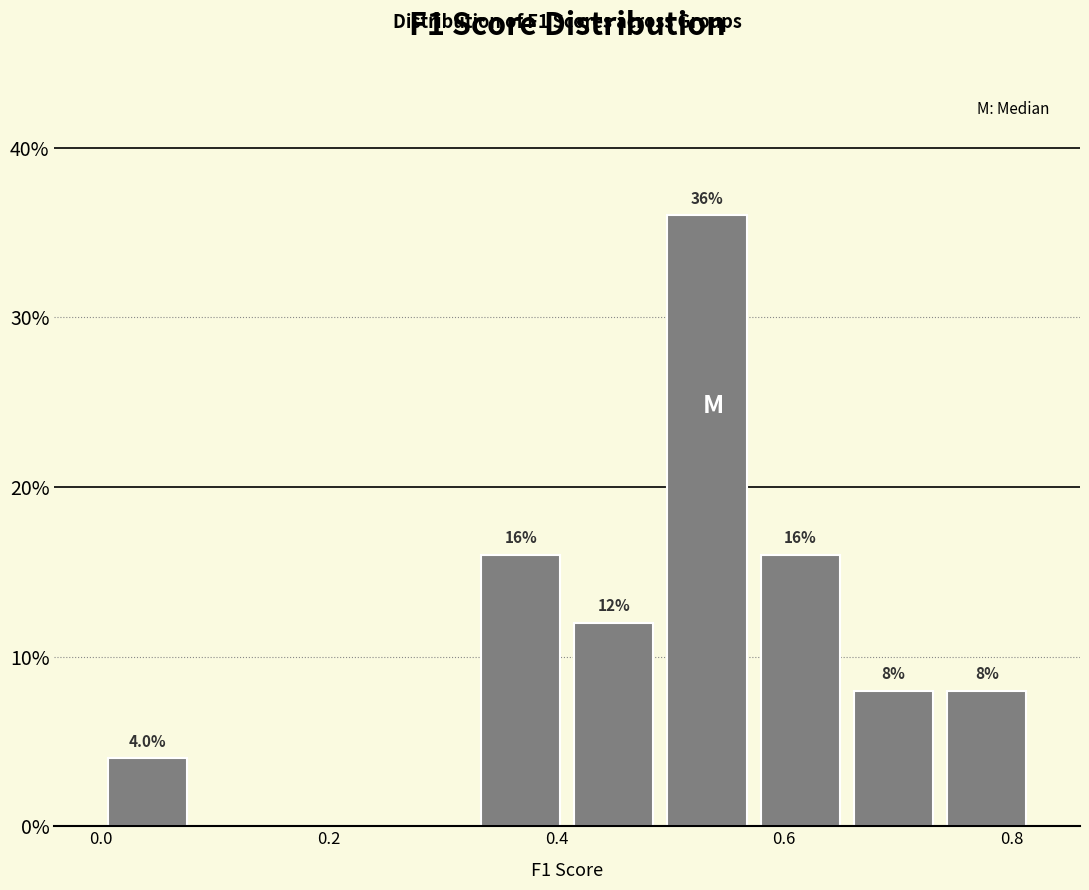

Over which range of the x-axis is the bar tallest?

0.50 to 0.58